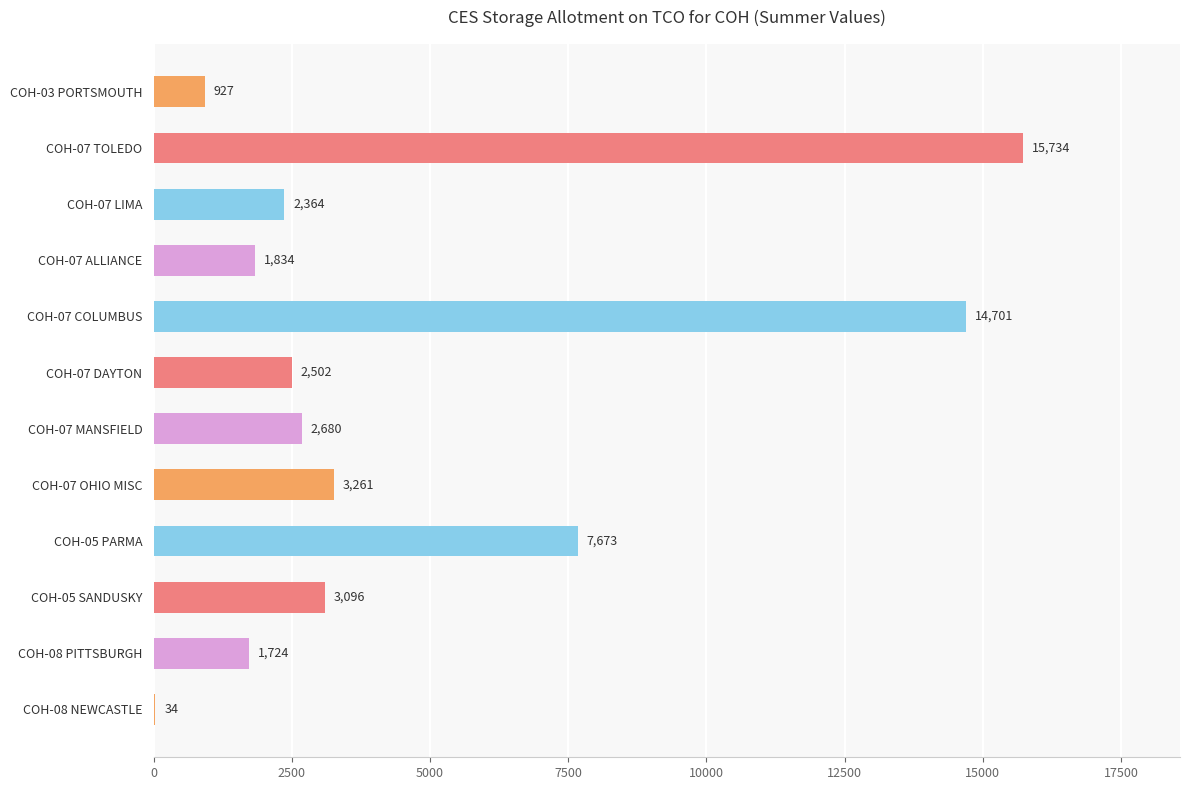

Where is the data nearest to the value 7884?

COH-05 PARMA